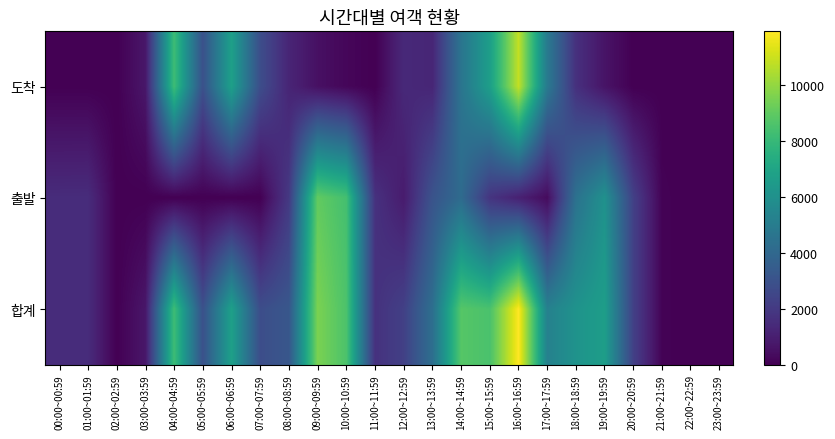

Between 21:00~21:59 and 22:00~22:59, which is larger?

21:00~21:59